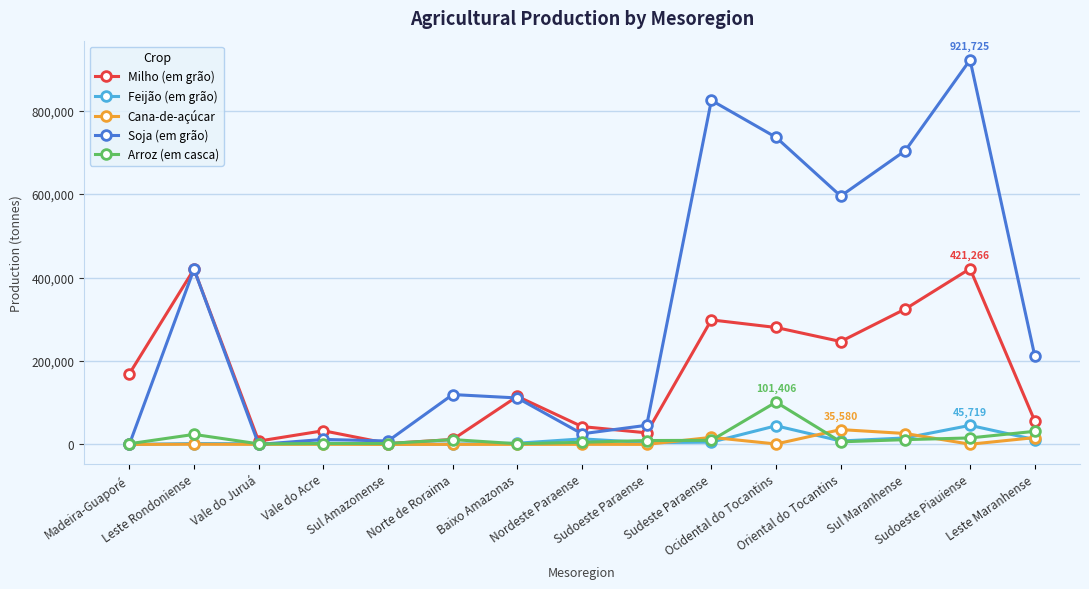

What is the sum of all Arroz (em casca) values?

235260